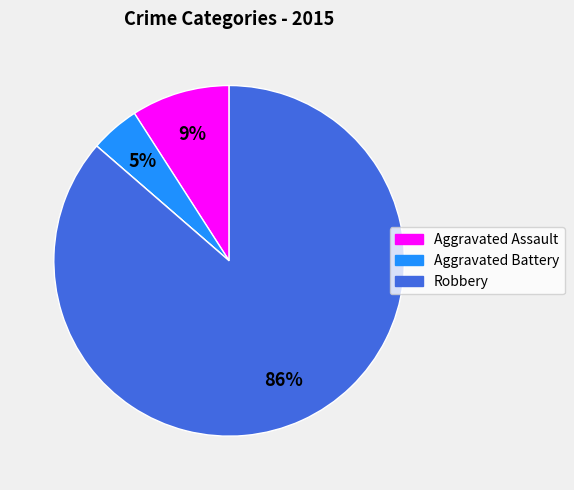

To the nearest percent, what is the difference between the largest and smallest slice percentages?

86%